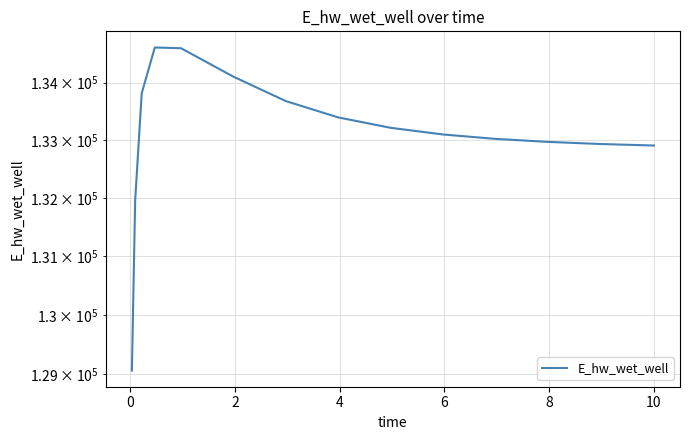

Reading left to right, transcribe all the data shown in this chart.

129065.5	131961.0	133814.3	134615.2	134602.1	134104.8	133679.1	133394.6	133214.0	133098.3	133021.8	132969.7	132933.1	132907.2	132906.5